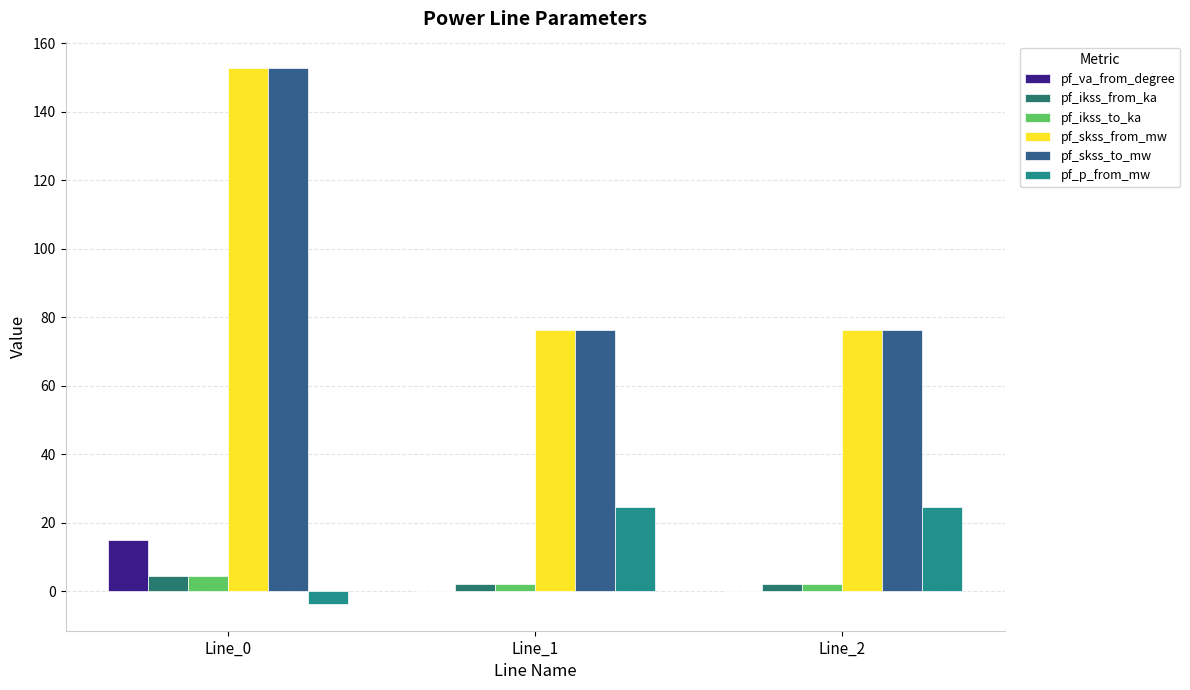

How many groups of bars are there?

3